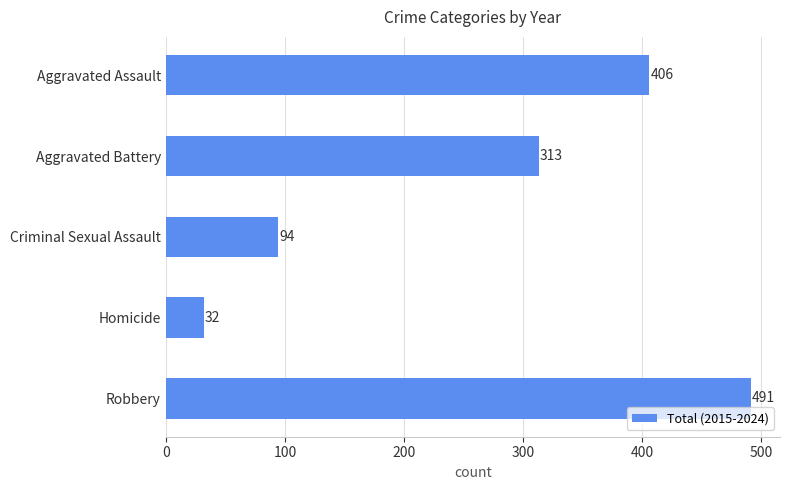

What is the average value?

267